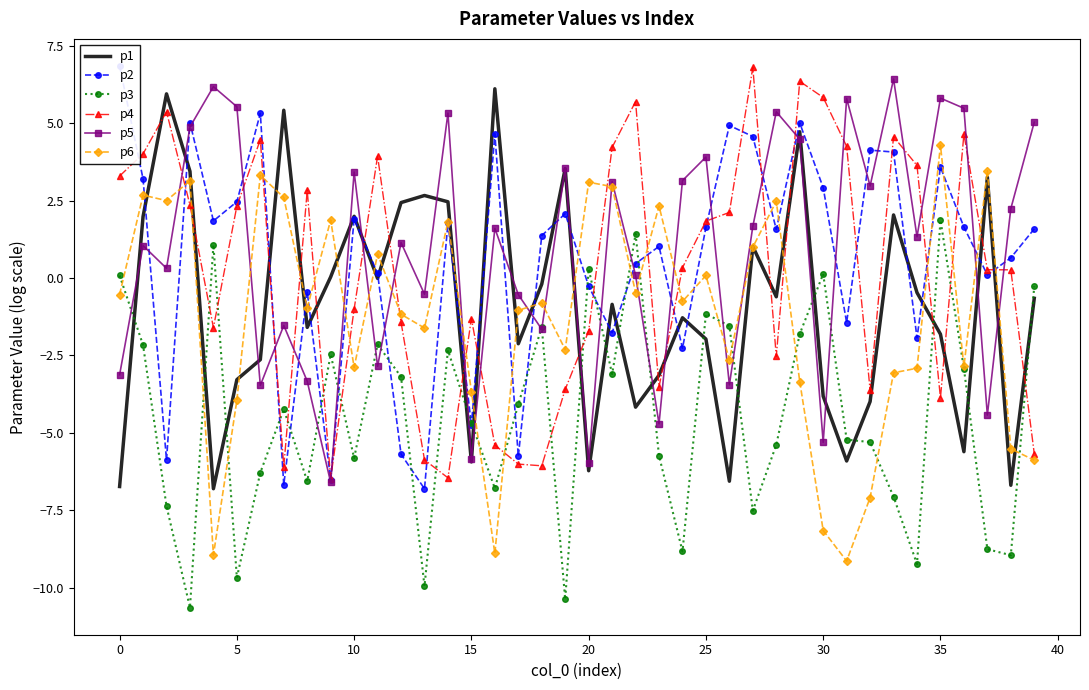

Does the chart have visible grid lines?

No